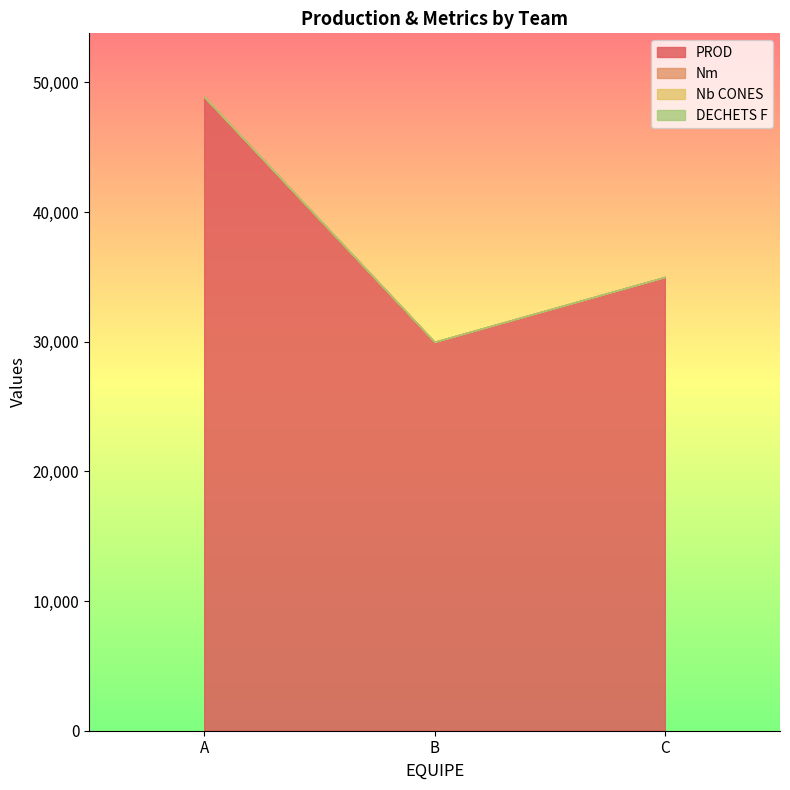

Between B and C, which series saw the biggest shift?

PROD